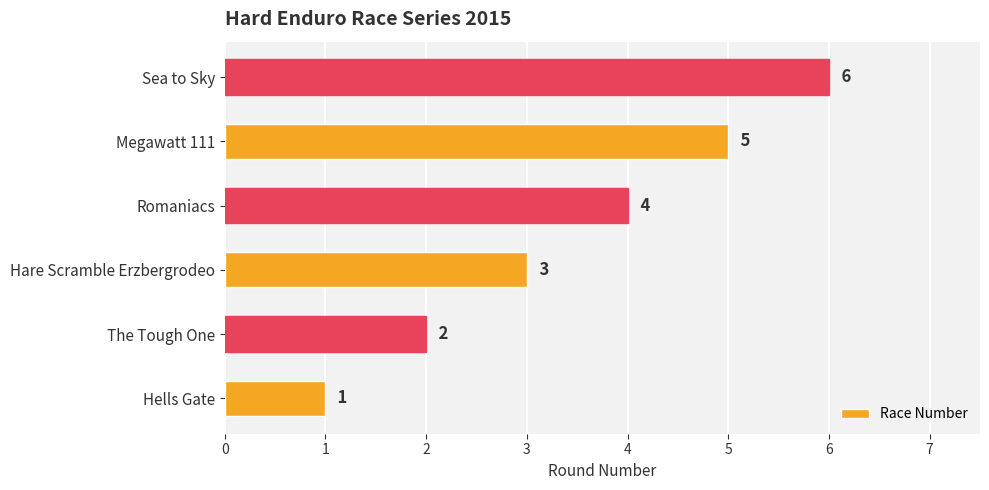

What is the greatest value displayed?

6